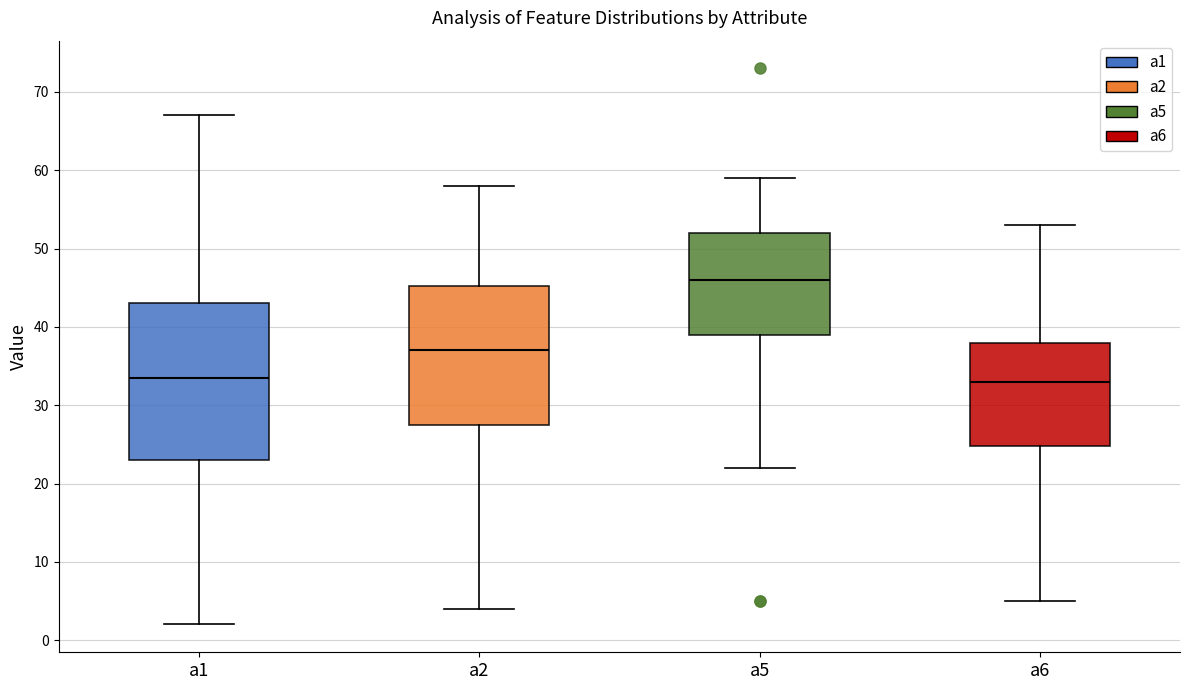

Where does the upper whisker of the box for a2 end on the y-axis? The values are not printed on the chart, so give them approximately, as read against the axis.

58